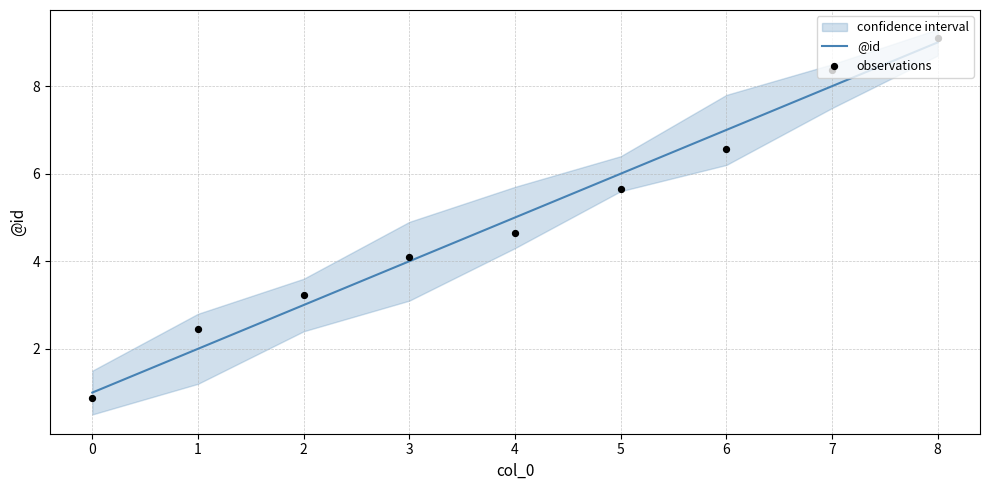

Which series reaches the minimum Y coordinate?

observations